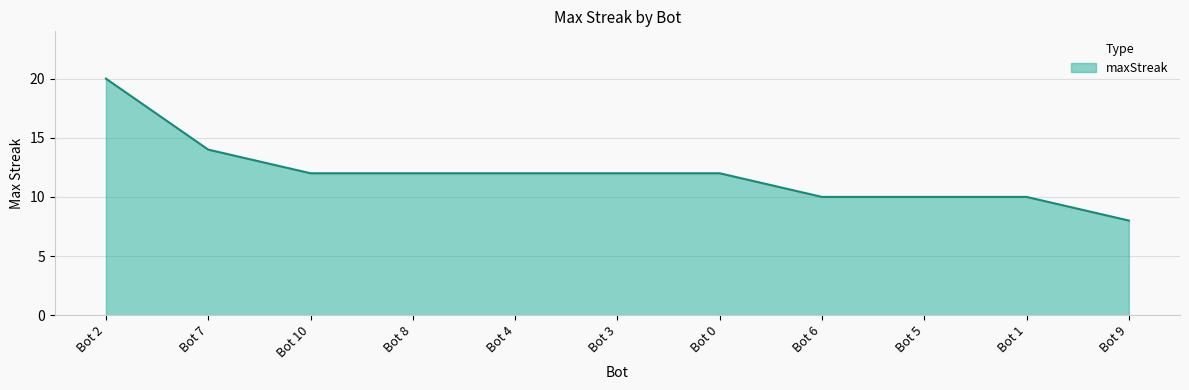

Does the chart have visible grid lines?

Yes